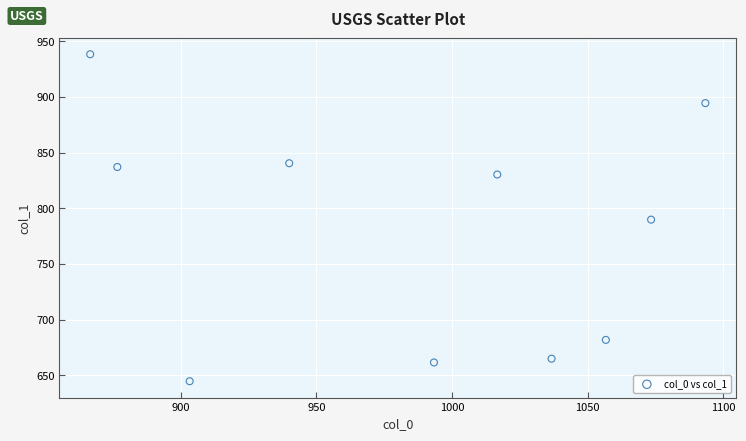

What is the average Y value?

778.3